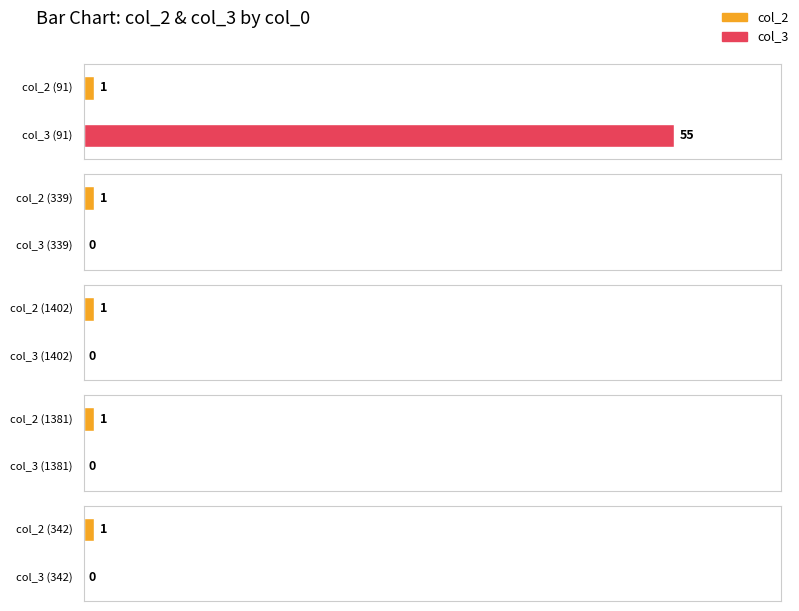

At how many categories does at least one series exceed 41?

1